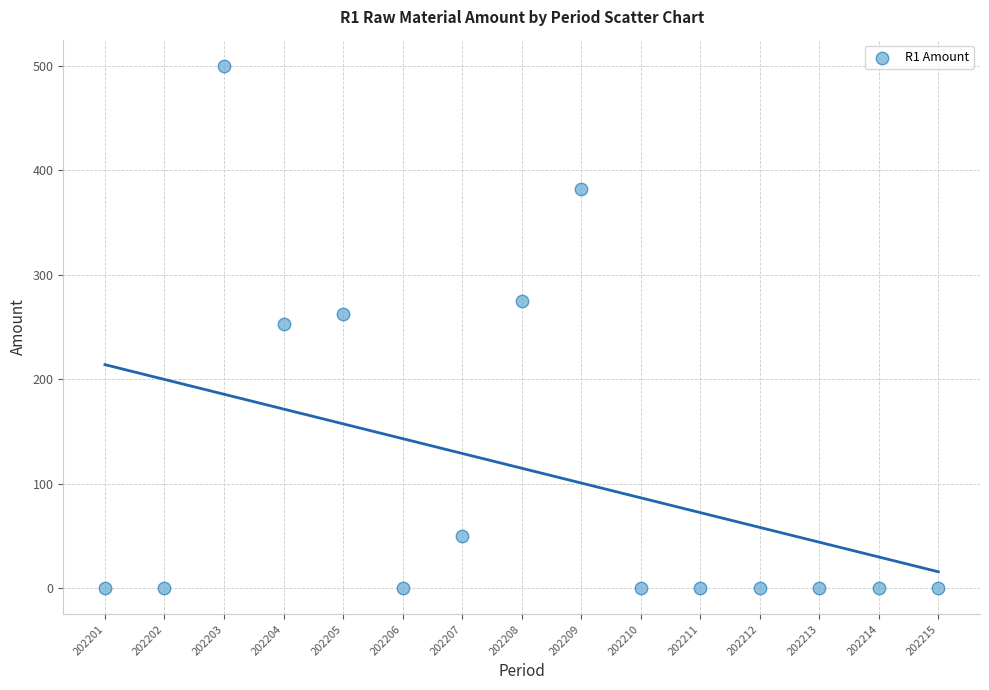

What is the range of Y values (max minus min)?

500.0